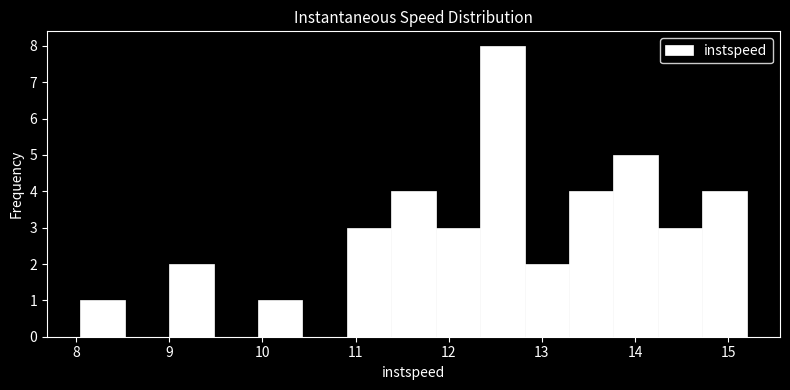

Reading left to right, transcribe this chart: for each bar, give the range it covers on the x-axis and its height. Neither the bar edges nor the heights are printed on the chart, so give them approximately, as read against the axes.

8.0 to 8.5: 1
8.5 to 9.0: 0
9.0 to 9.5: 2
9.5 to 10.0: 0
10.0 to 10.4: 1
10.4 to 10.9: 0
10.9 to 11.4: 3
11.4 to 11.9: 4
11.9 to 12.3: 3
12.3 to 12.8: 8
12.8 to 13.3: 2
13.3 to 13.8: 4
13.8 to 14.2: 5
14.2 to 14.7: 3
14.7 to 15.2: 4